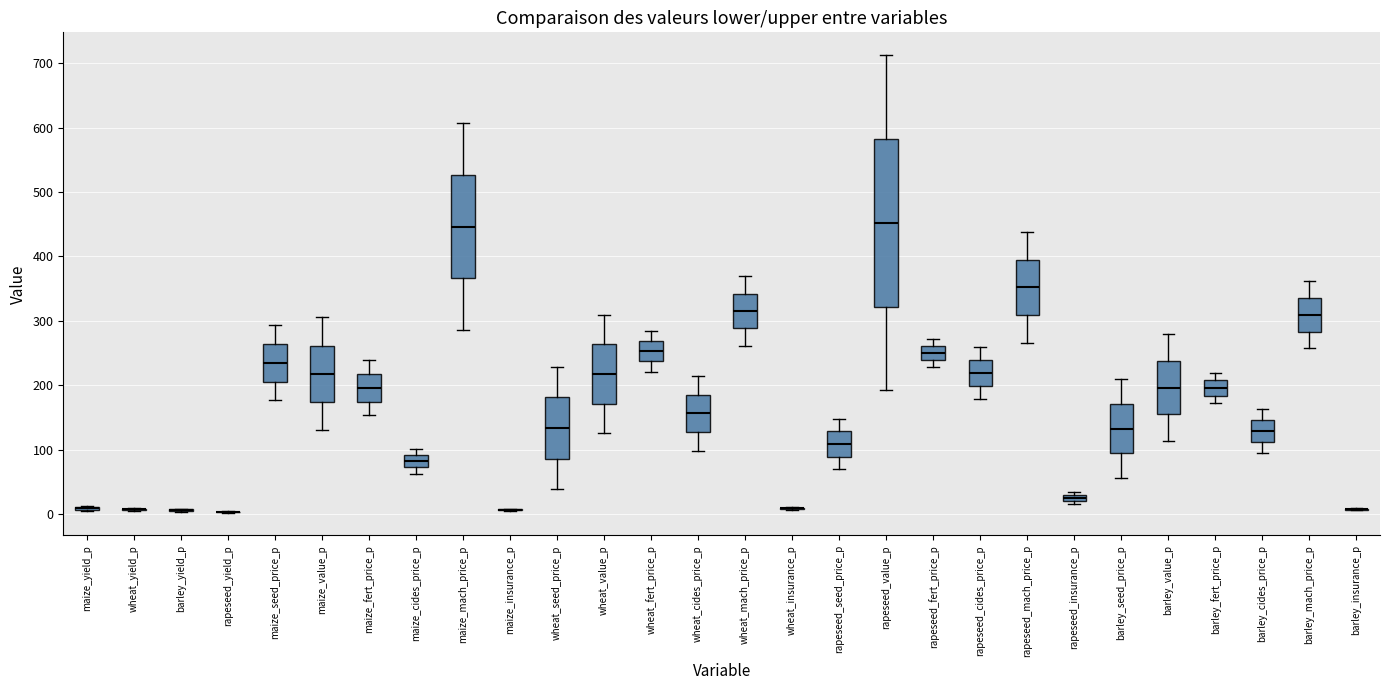

Which box is the tallest, from its lower edge to its upper edge?

rapeseed_value_p